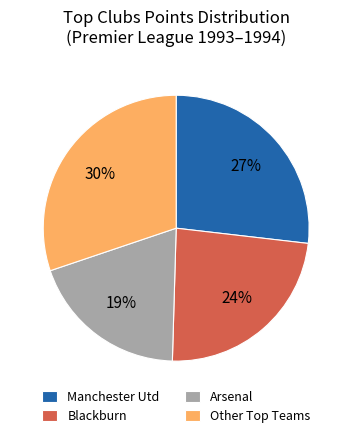

Is the sum of Arsenal and Blackburn greater than half?

No